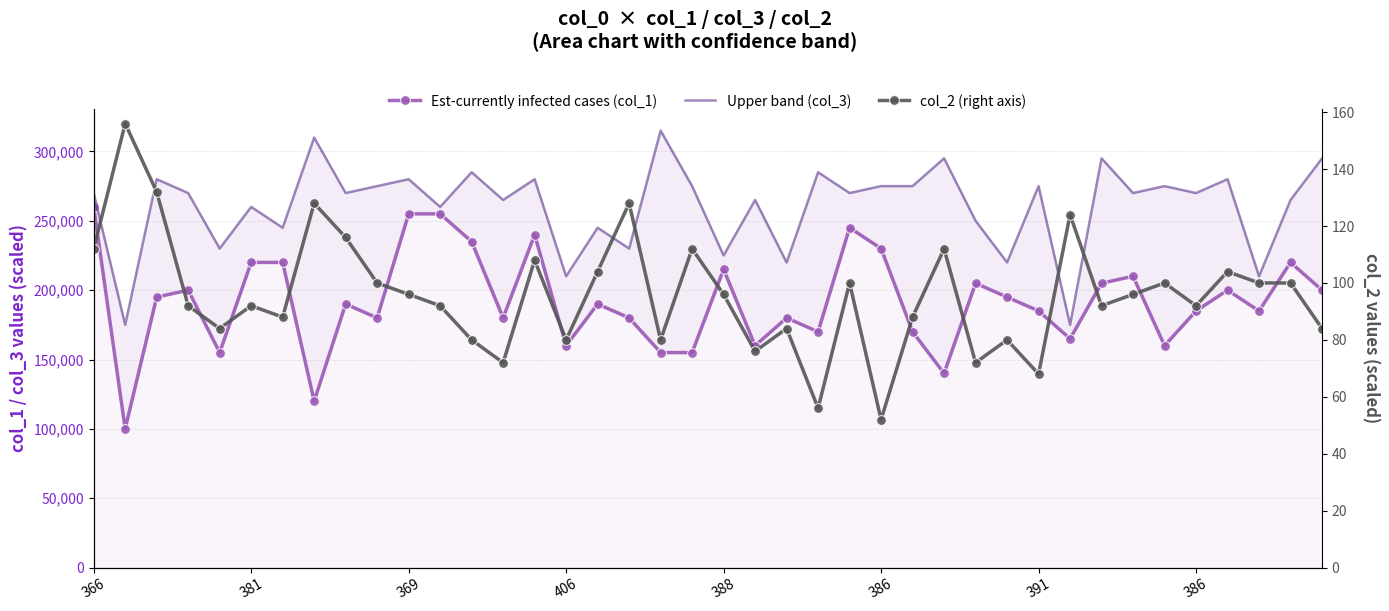

Reading left to right, transcribe all the data shown in this chart.

Est-currently infected cases (col_1): 260000	100000	195000	200000	155000	220000	220000	120000	190000	180000	255000	255000	235000	180000	240000	160000	190000	180000	155000	155000	215000	160000	180000	170000	245000	230000	170000	140000	205000	195000	185000	165000	205000	210000	160000	185000	200000	185000	220000	200000
Upper band (col_3): 270000	175000	280000	270000	230000	260000	245000	310000	270000	275000	280000	260000	285000	265000	280000	210000	245000	230000	315000	275000	225000	265000	220000	285000	270000	275000	275000	295000	250000	220000	275000	175000	295000	270000	275000	270000	280000	210000	265000	295000
col_2 (right axis): 112	156	132	92	84	92	88	128	116	100	96	92	80	72	108	80	104	128	80	112	96	76	84	56	100	52	88	112	72	80	68	124	92	96	100	92	104	100	100	84